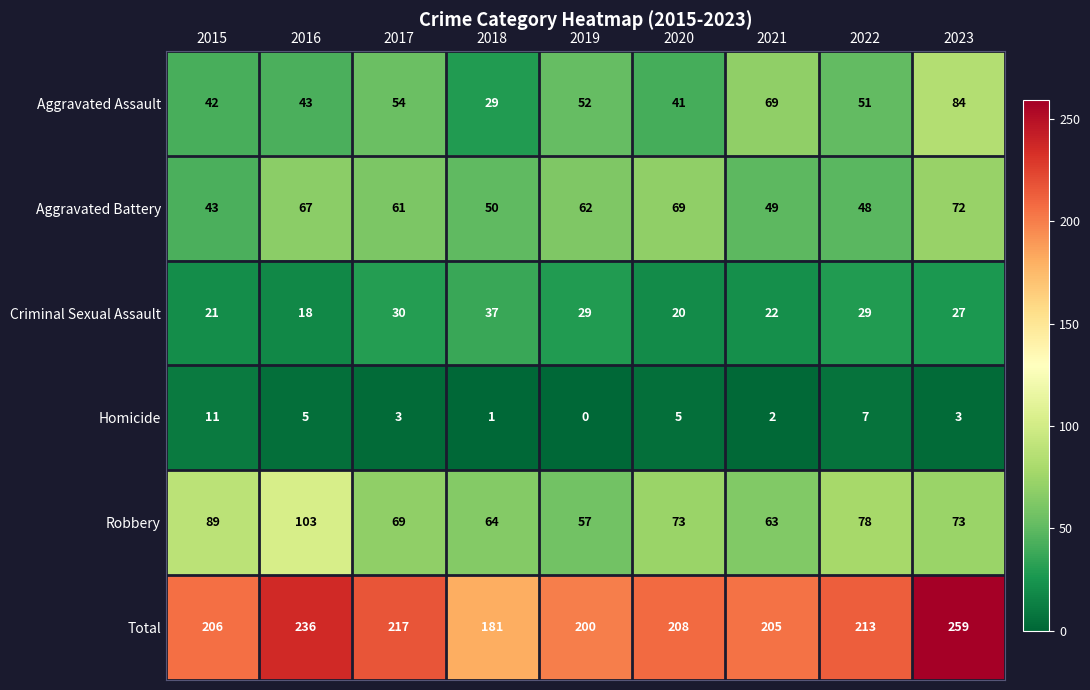

At which category is the sum across all series the highest?

2023